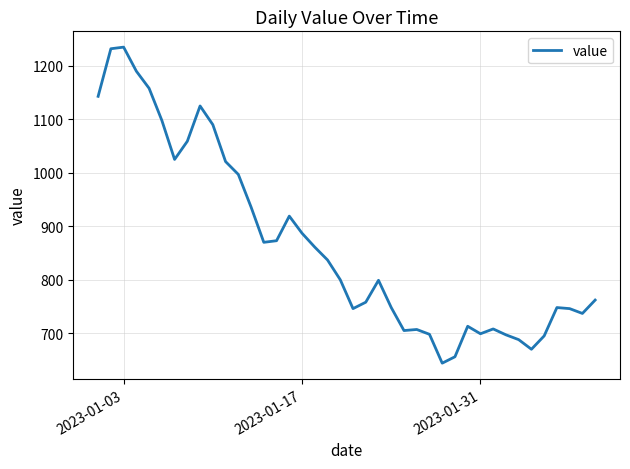

What is the smallest value displayed?

644